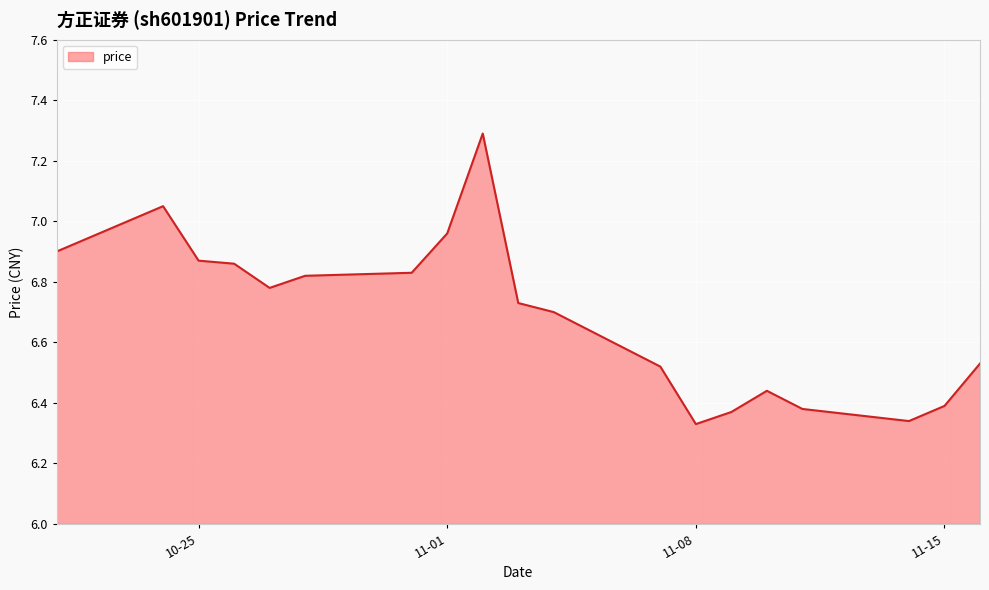

What is the difference between the maximum and minimum values?

1.0